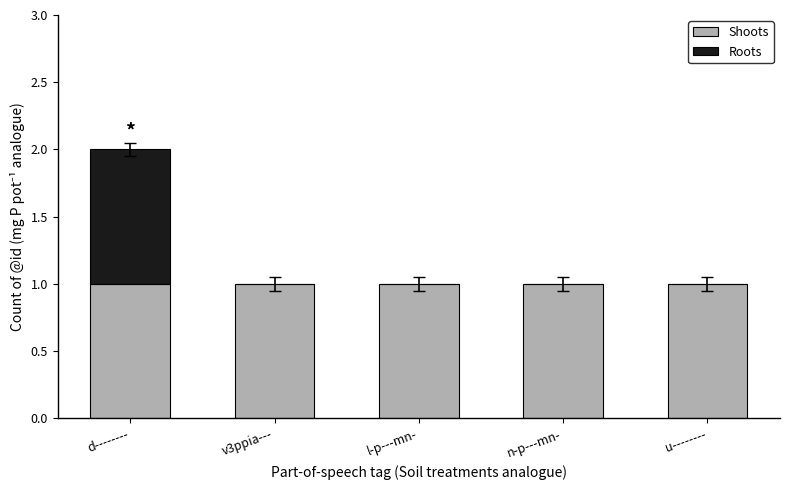

The Shoots series shows 1 at d--------. True or false?

True